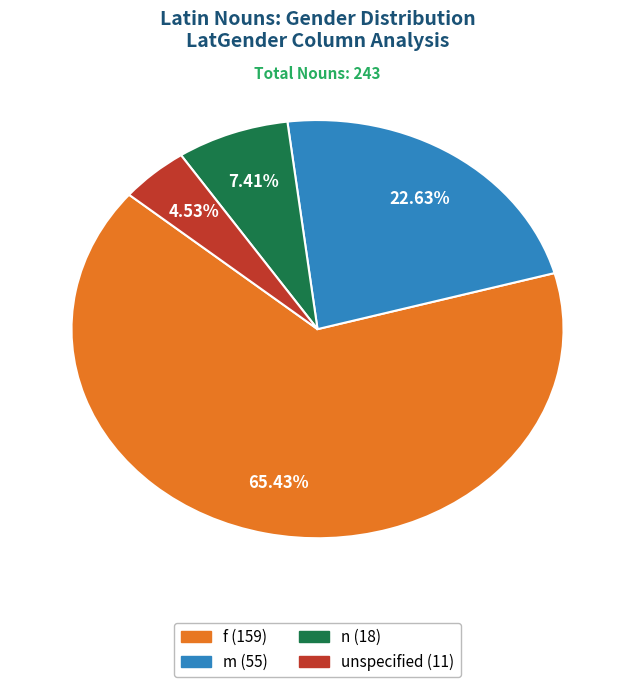

Does any single category account for the majority?

Yes